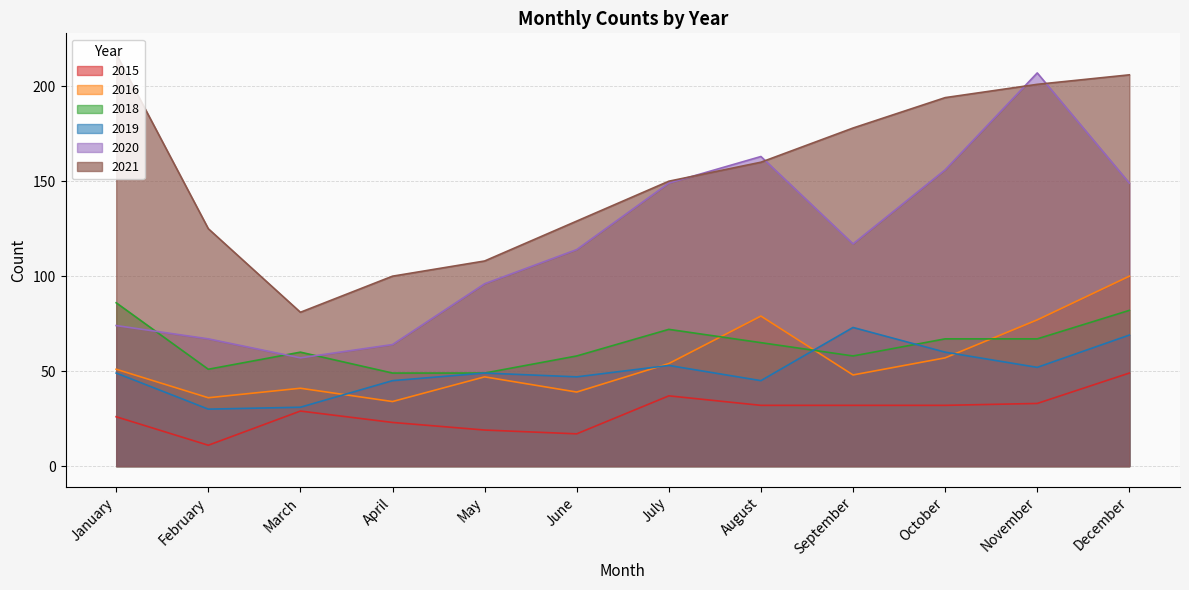

What is the value of the 2016 point at the 3rd from the left?

41